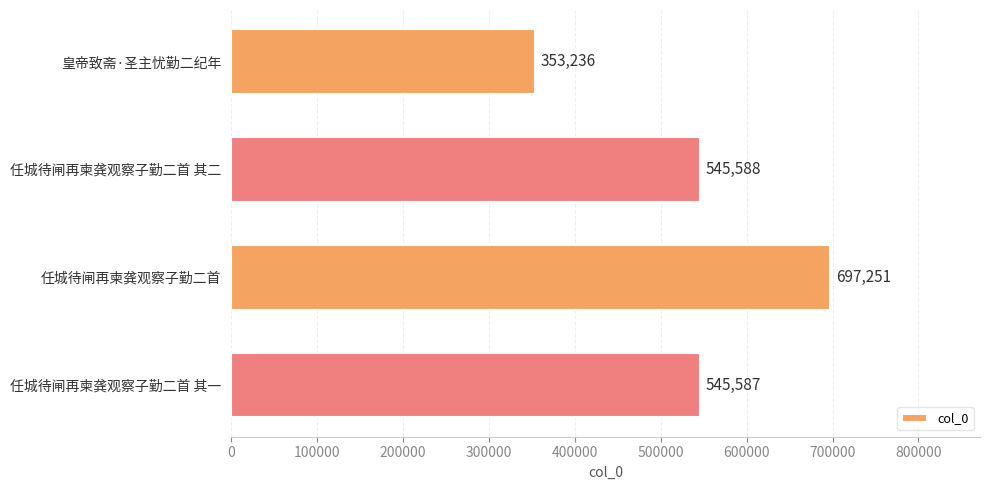

What is the label of the 2nd bar from the top?

任城待闸再柬龚观察子勤二首 其二